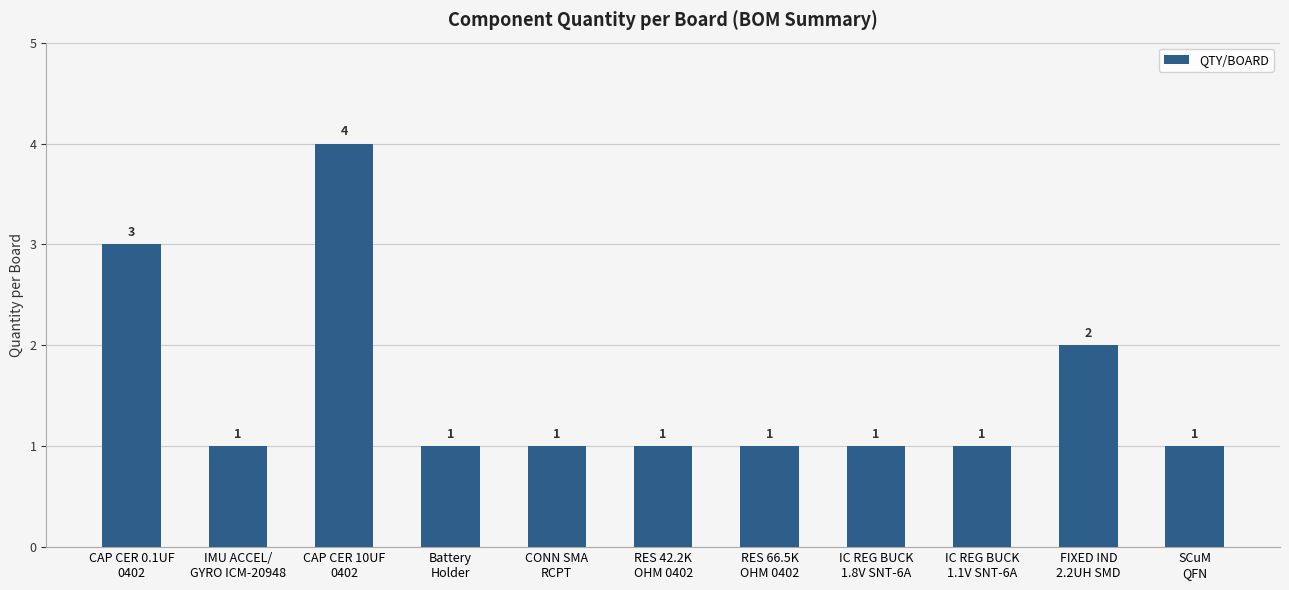

Read the value at CONN SMA
RCPT.

1